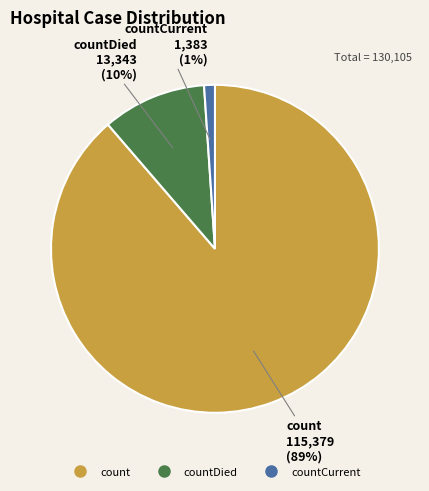

How many slices are in this pie chart?

3